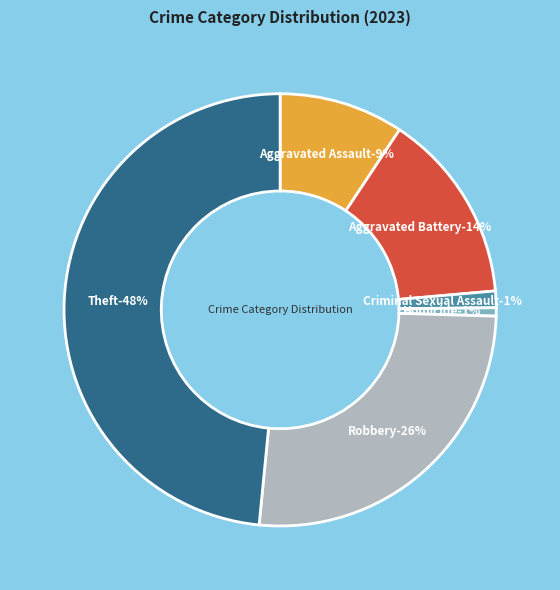

Which slice is the largest?

Theft